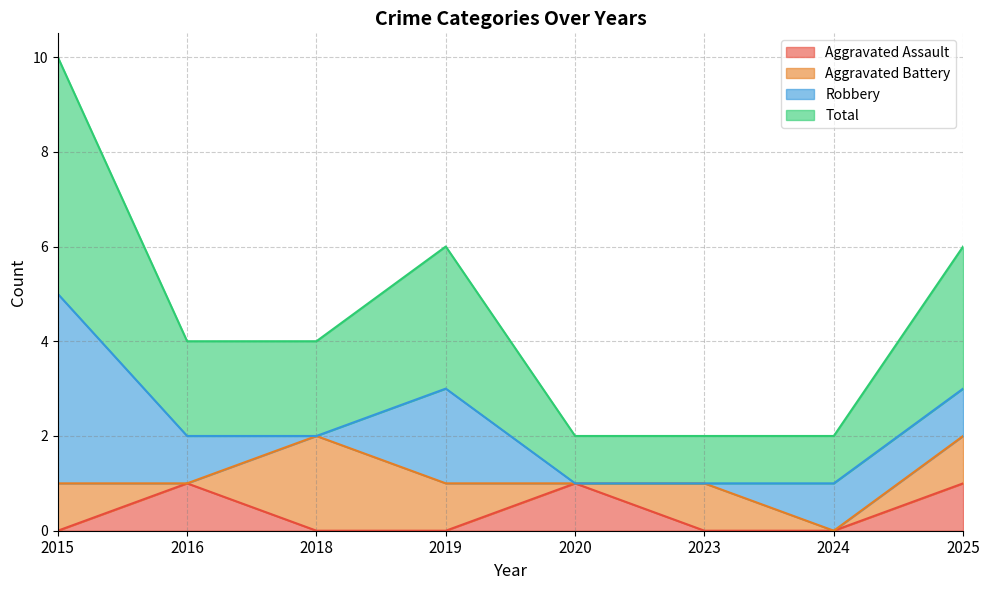

List the labels in order of Aggravated Assault value, smallest first.

2015, 2018, 2019, 2023, 2024, 2016, 2020, 2025